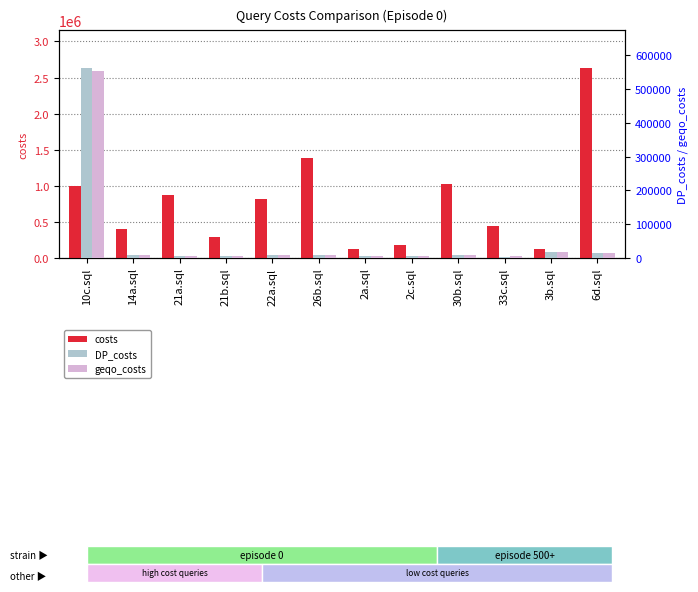

Which label corresponds to the smallest value in the chart?

33c.sql